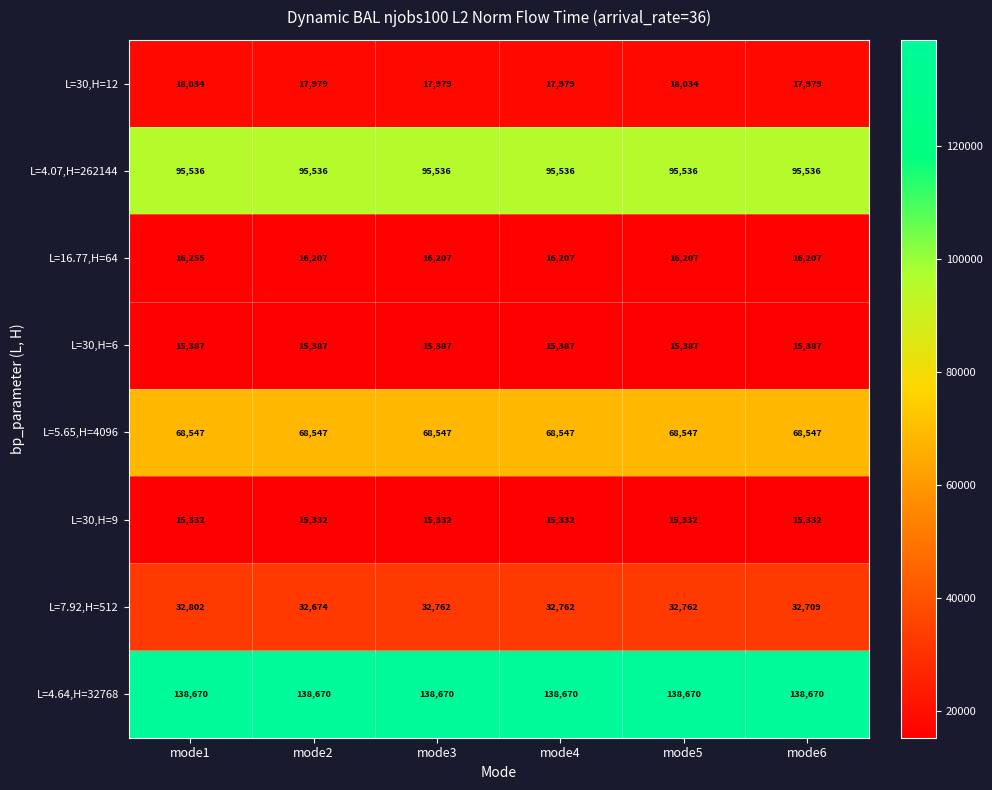

Is it true that L=5.65,H=4096 equals 68547 at mode5?

True